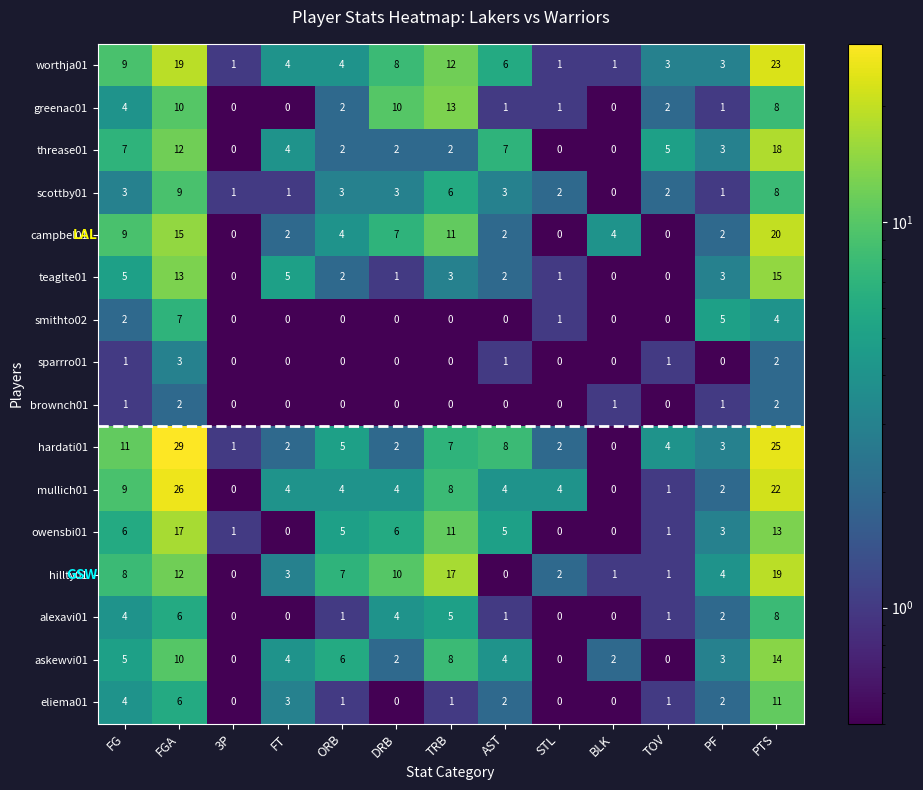

Which series changed the most between FT and DRB?

greenac01